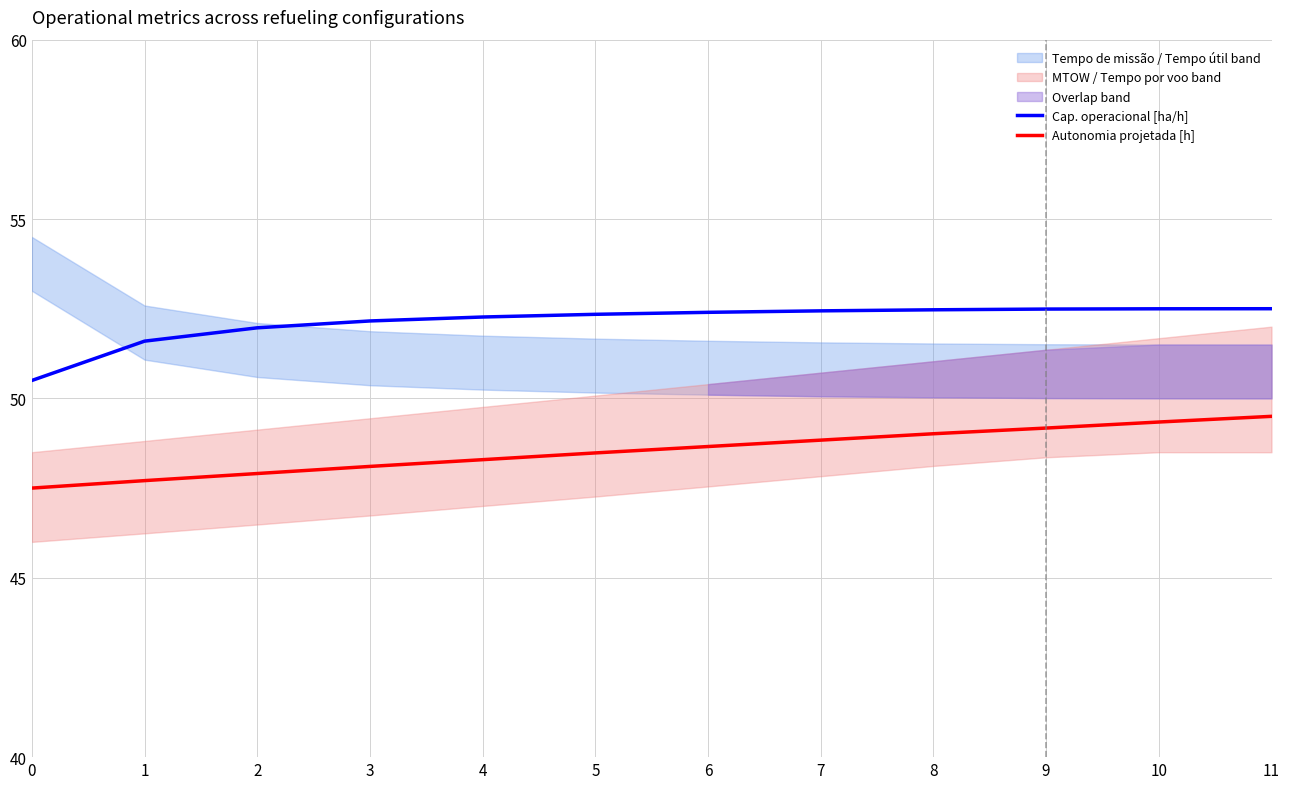

Between 3 and 7, which series saw the biggest shift?

Autonomia projetada [h]